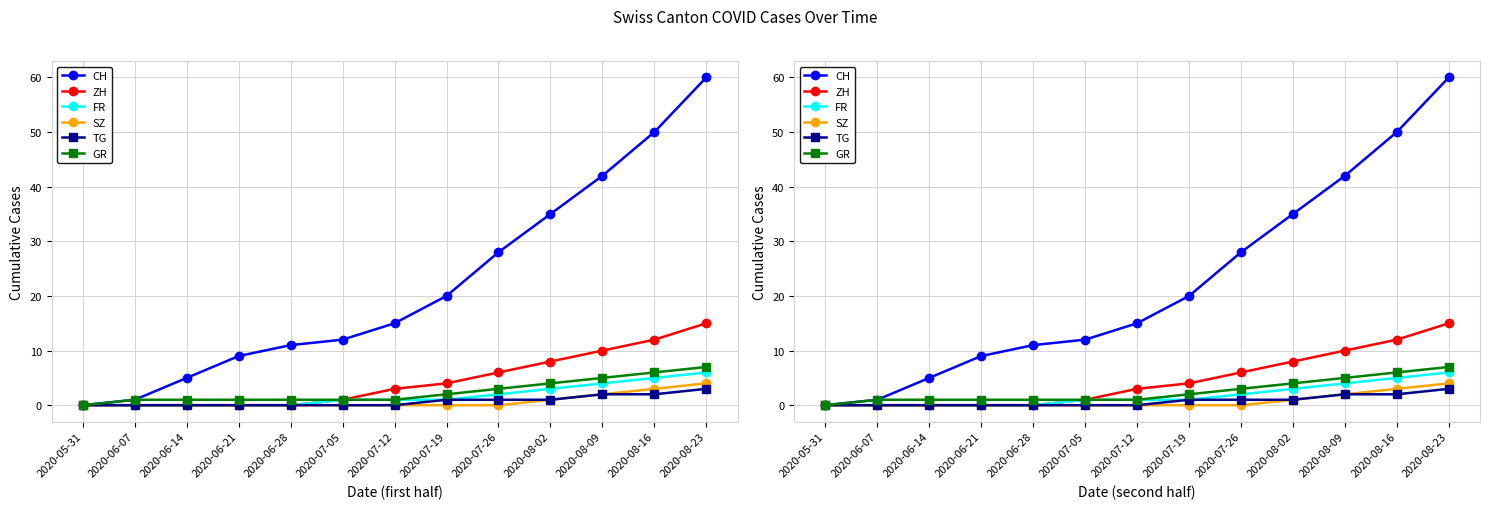

What is the difference between the maximum and second lowest values in the CH series?

59